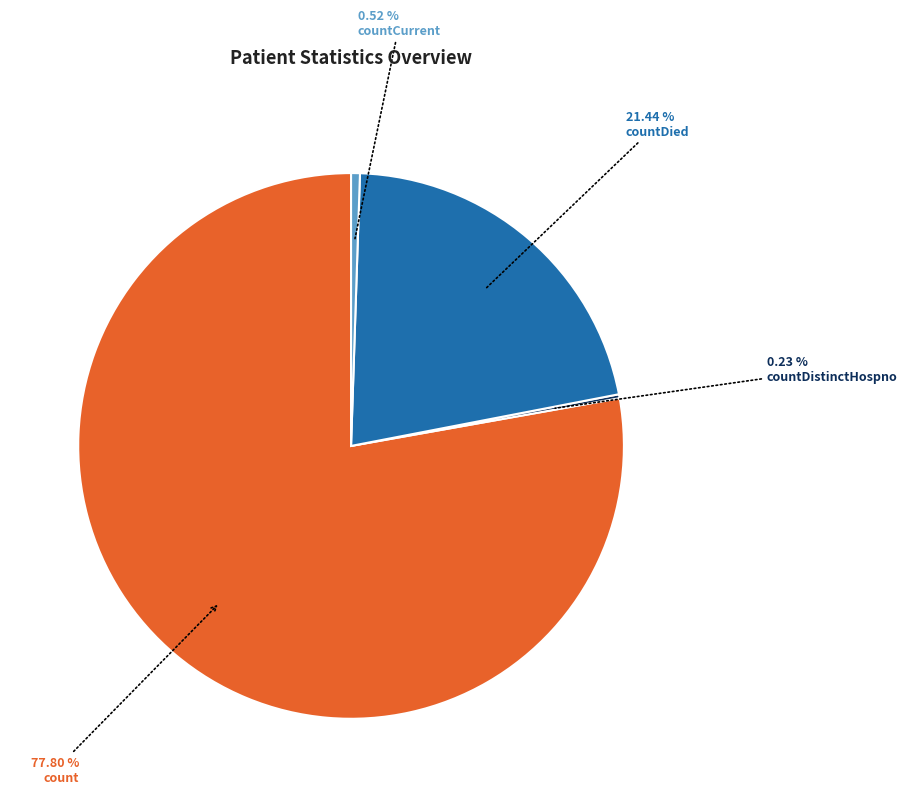

To the nearest percent, what percentage of the pie is countDied?

21%